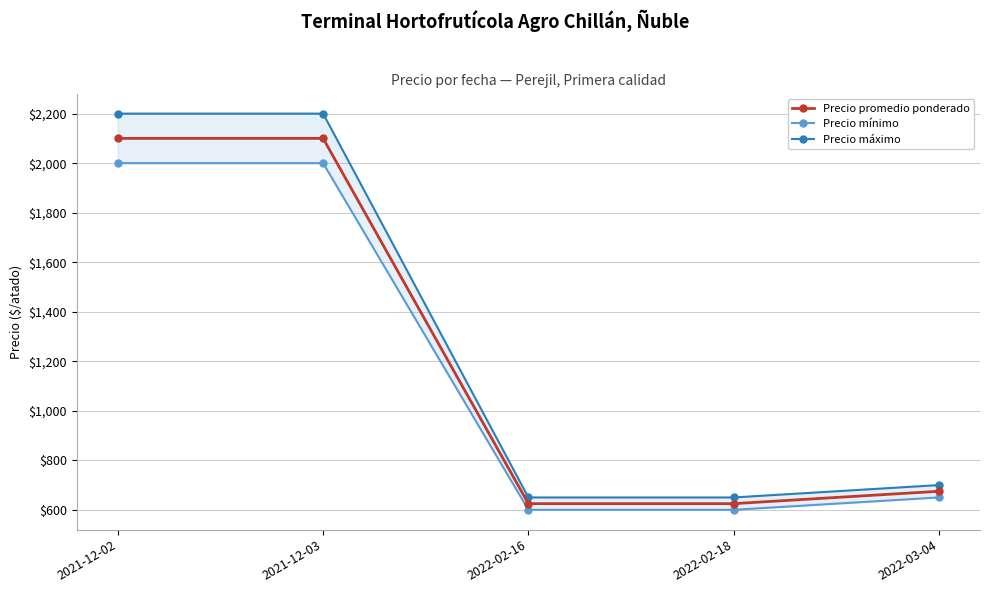

Which series has the largest total across all categories?

Precio máximo